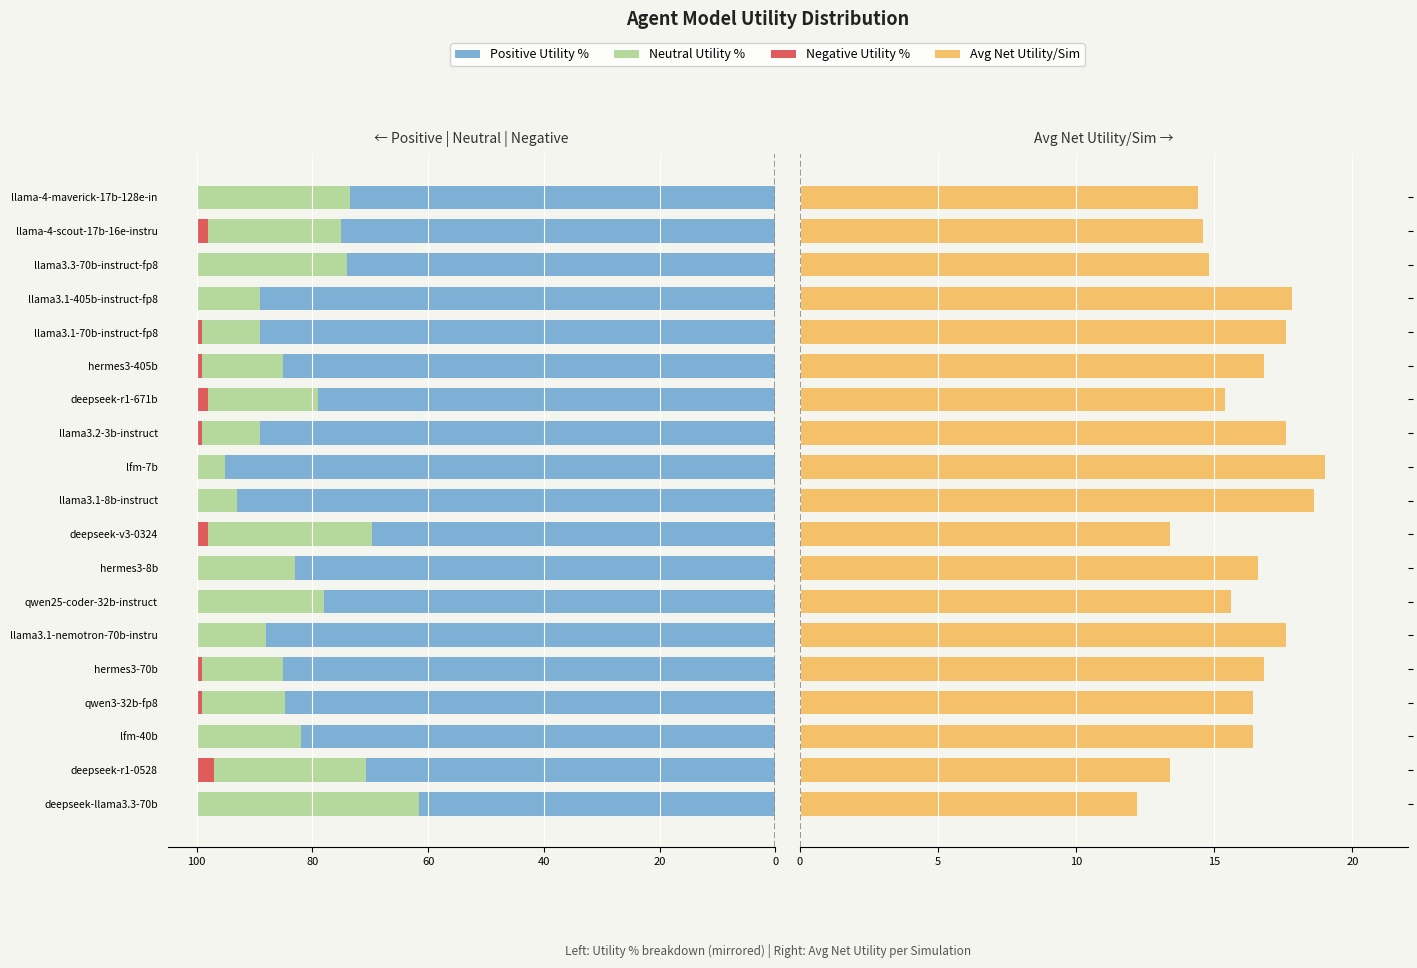

Is it true that Positive Utility % equals -89.0 at llama3.1-405b-instruct-fp8?

True